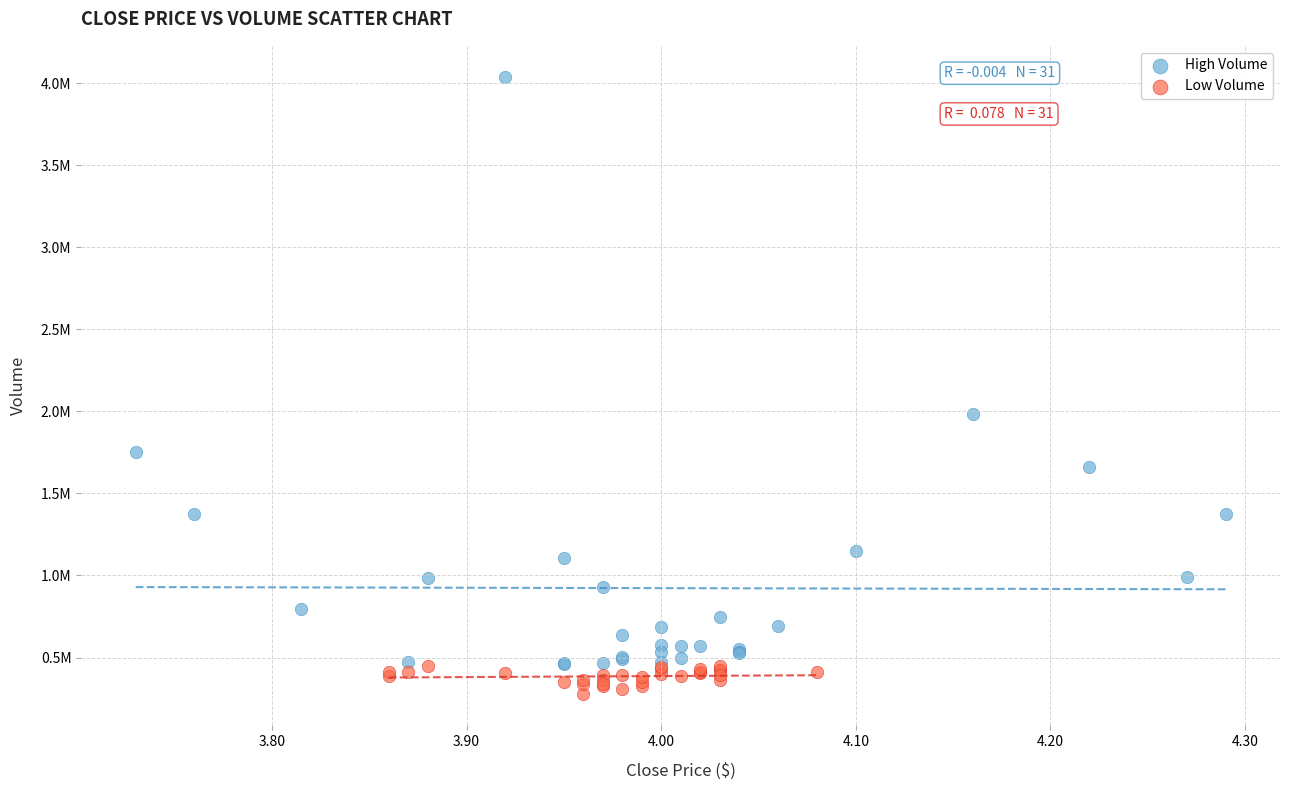

What are all the series names shown in the legend?

High Volume, Low Volume